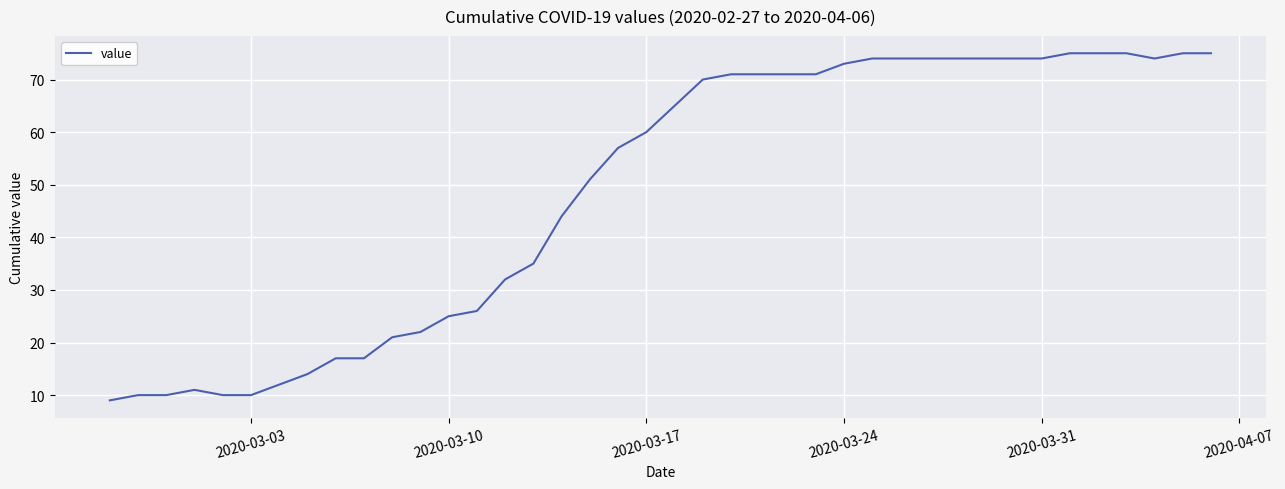

What is the greatest value displayed?

75